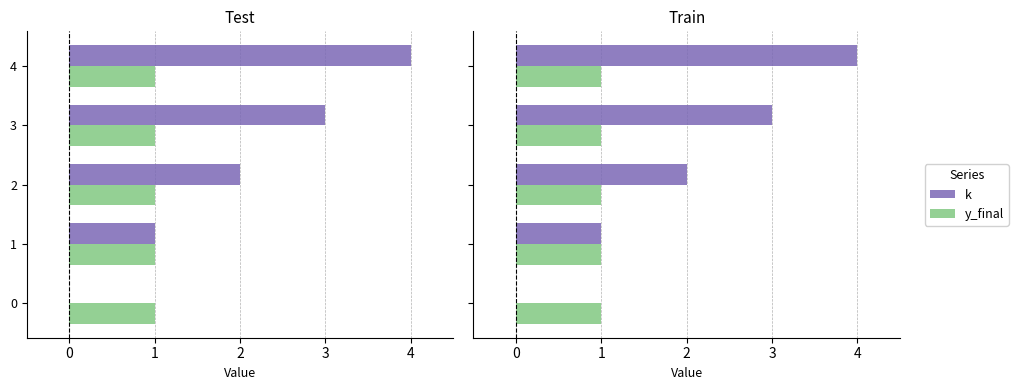

List the series in order of their overall mean, lowest first.

y_final, k